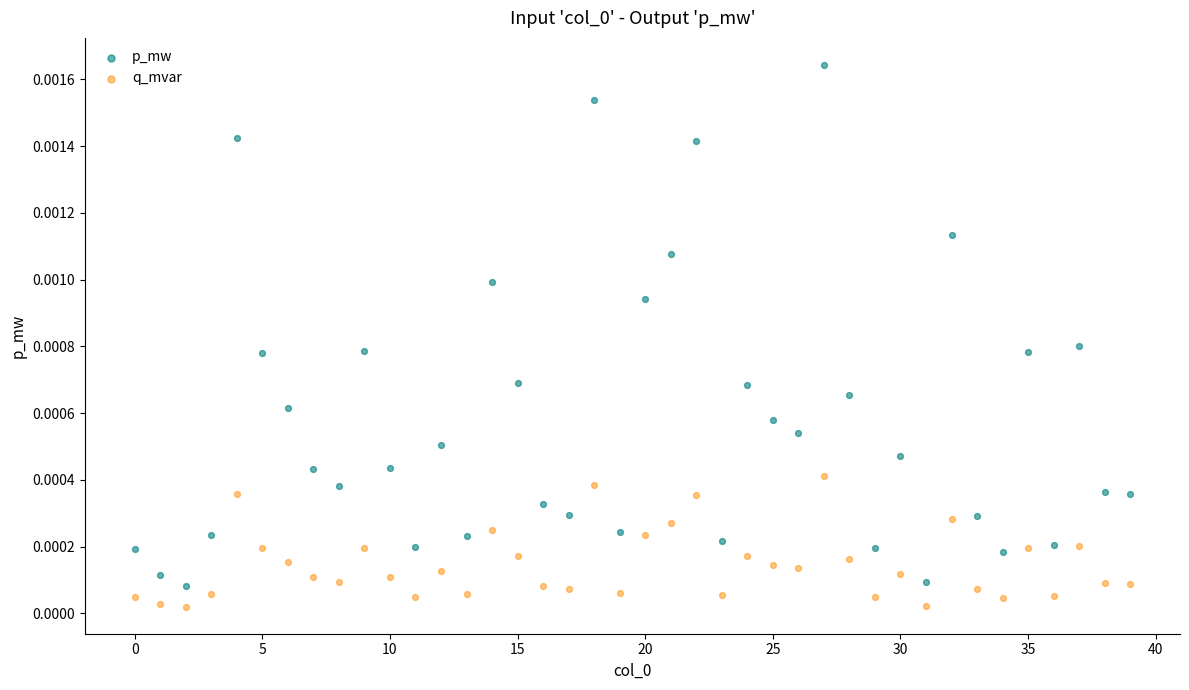

Which series has the widest spread of Y values?

p_mw